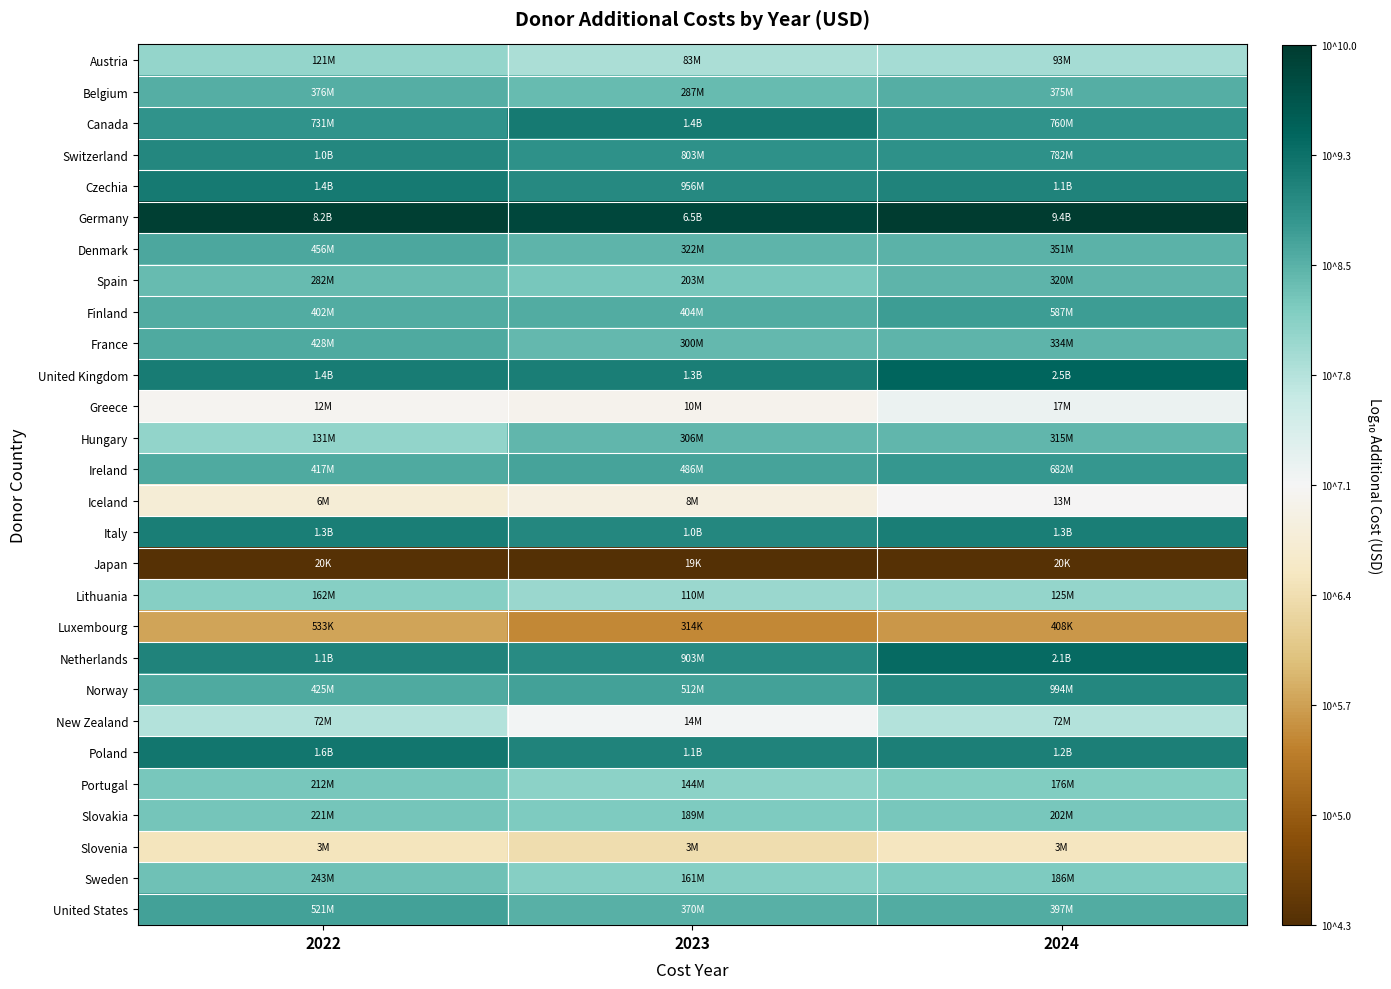

Between 2024 and 2023, which is larger?

2024